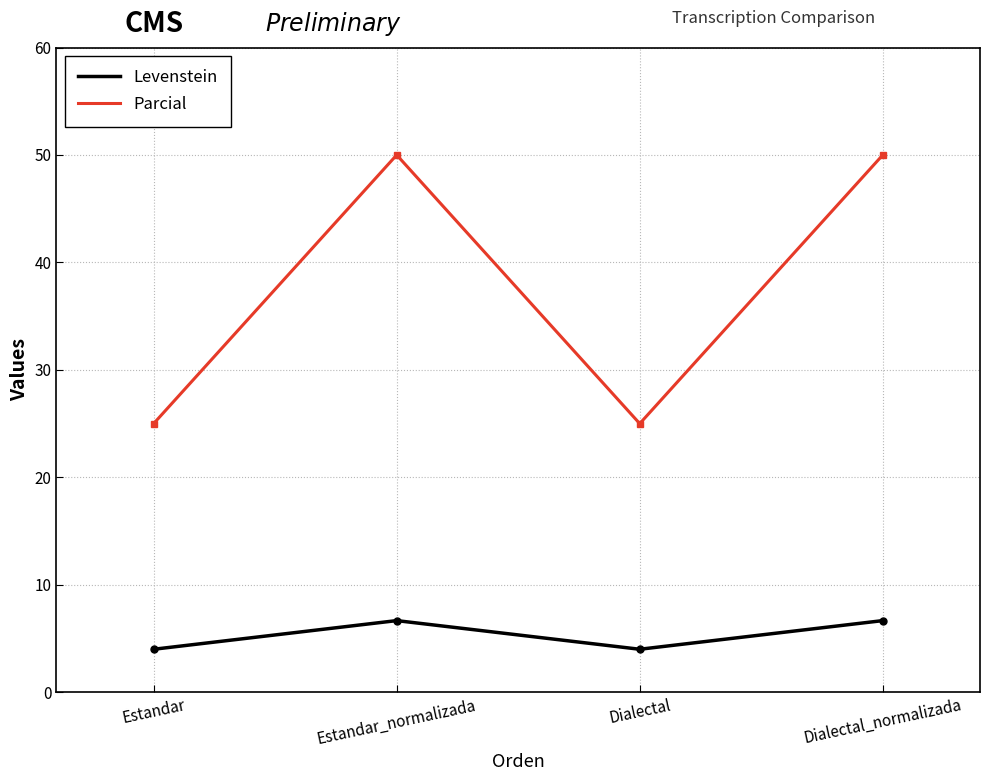

True or false: Levenstein and Parcial cross at least once.

False